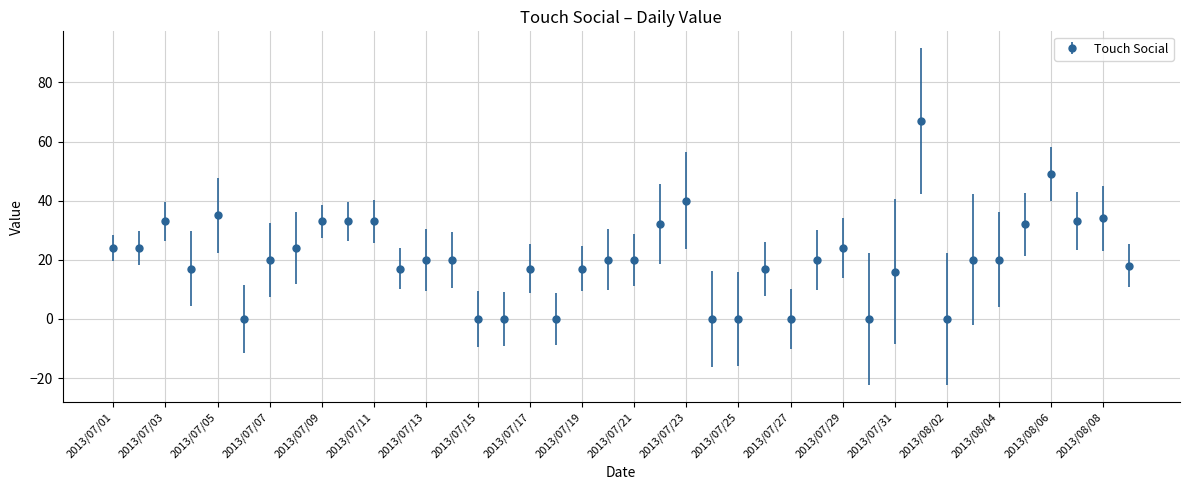

What is the average value?

21